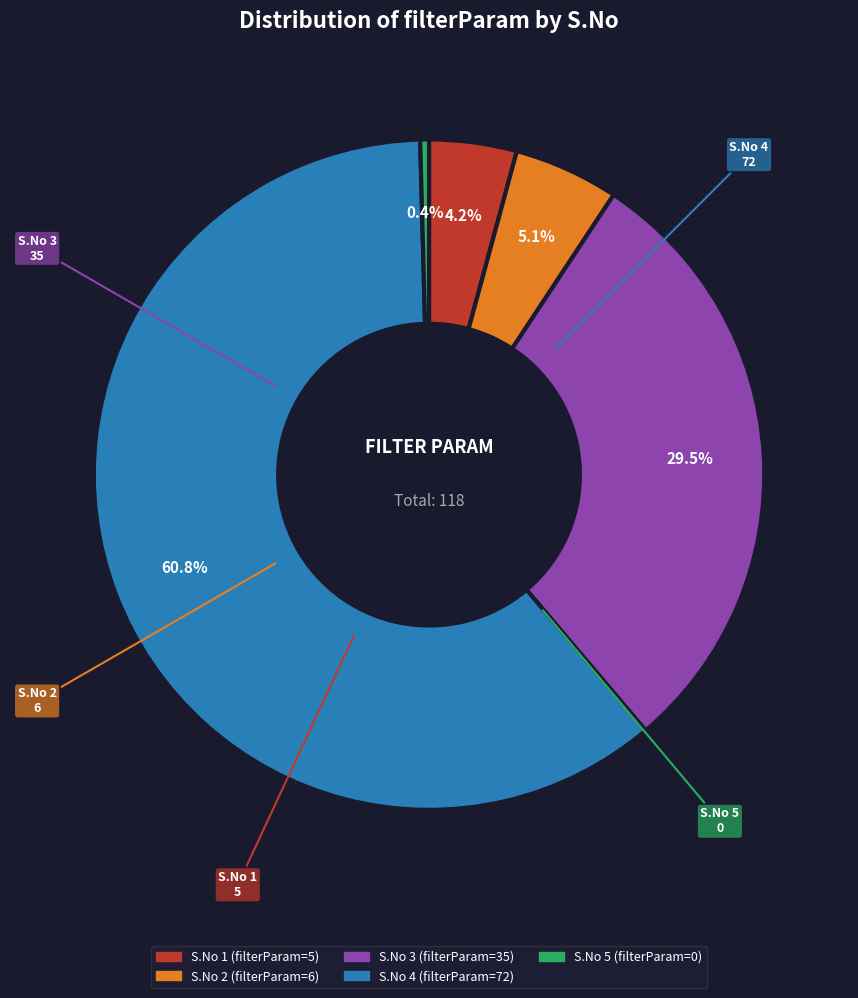

Does any single category account for the majority?

Yes